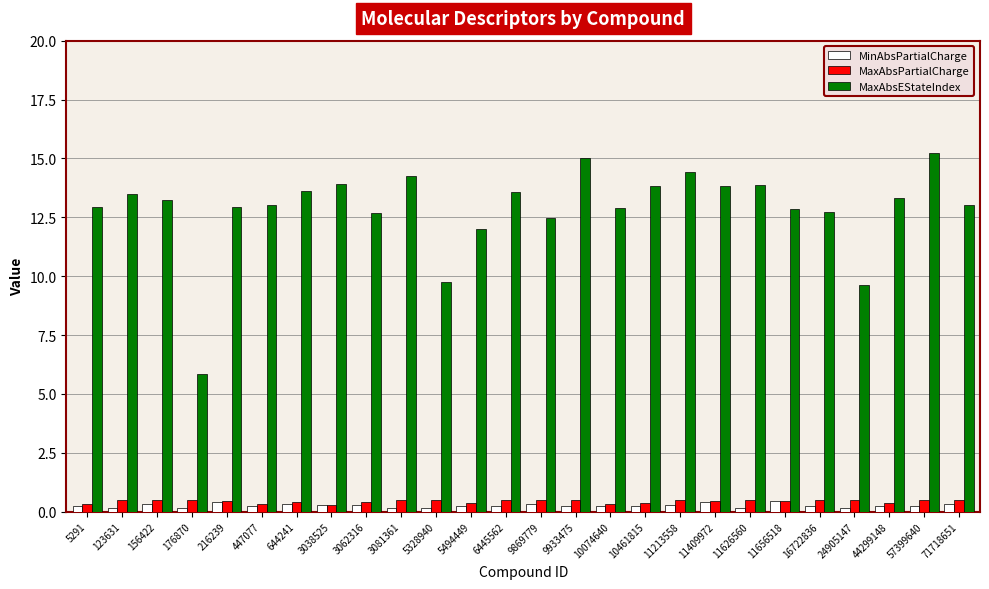

Is the value of MaxAbsPartialCharge at 5328940 greater than the value of MinAbsPartialCharge at 9869779?

Yes